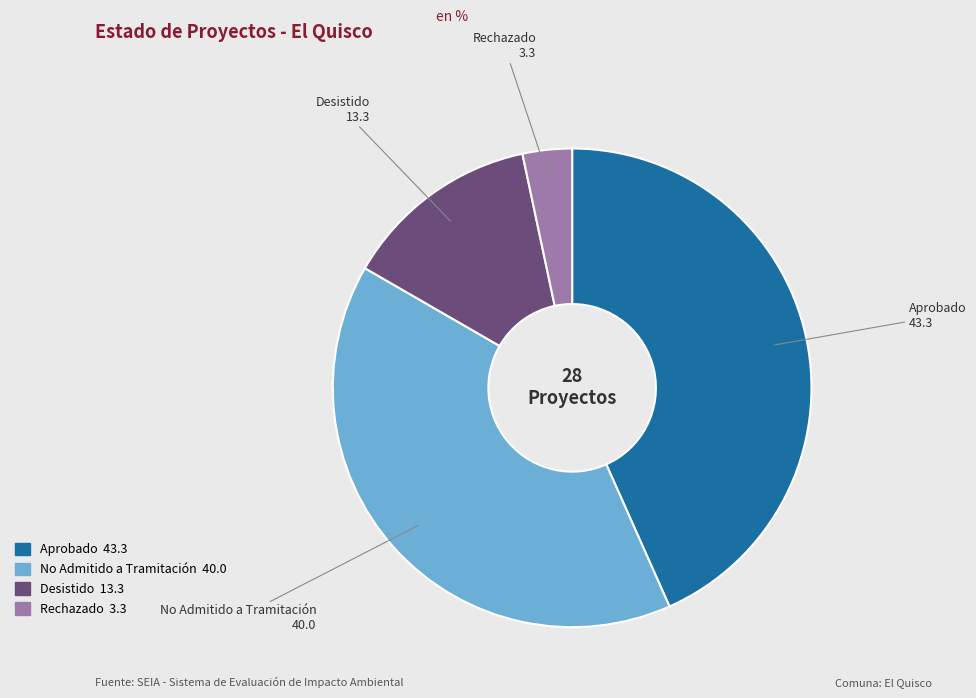

What is the smallest slice in the pie chart?

Rechazado